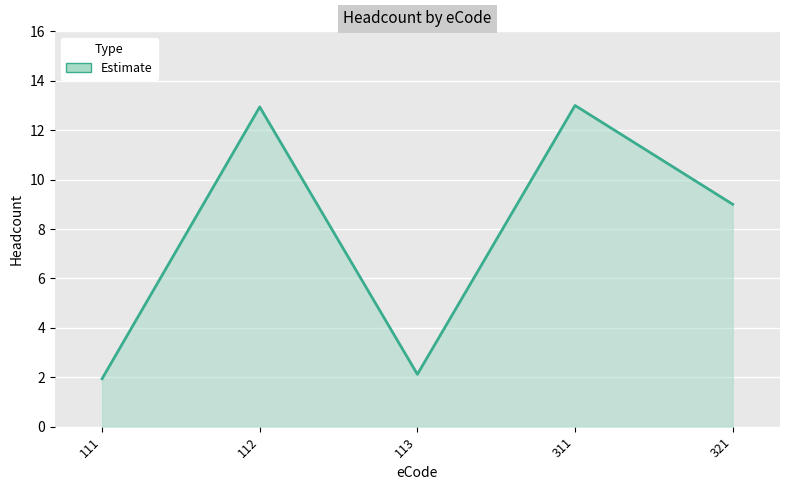

How many categories are shown in the chart?

5